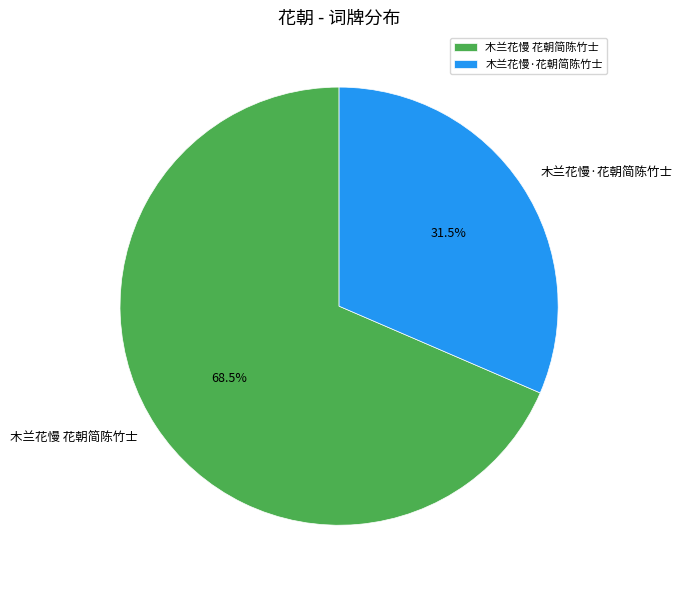

Is it true that 木兰花慢·花朝简陈竹士 is 25% of the pie?

False